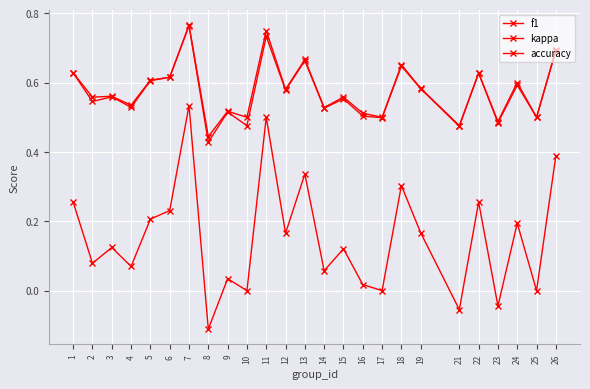

Where is the first local maximum for kappa?

3